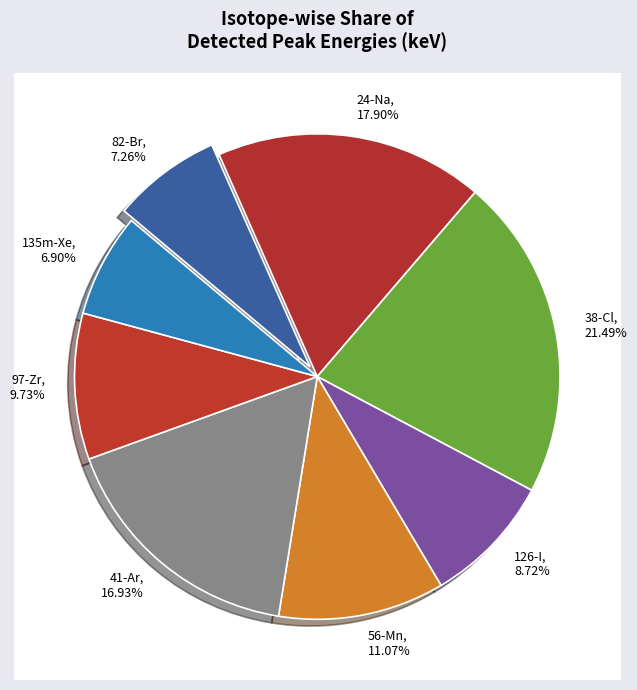

Combined, what portion of the pie is 126-I and 24-Na?

26.6%